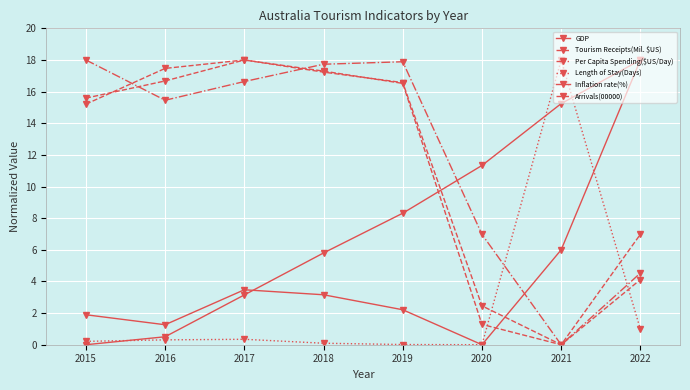

What is the sum of all Inflation rate(%) values?

36.0